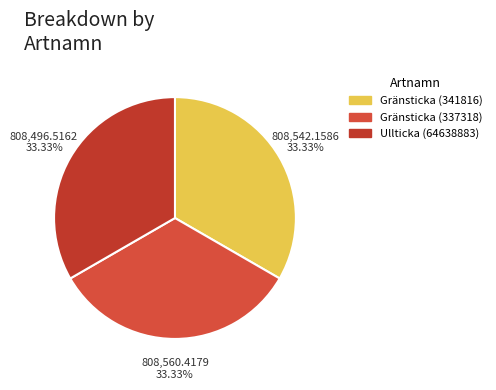

Does Gränsticka (337318) represent more than half of the total?

No